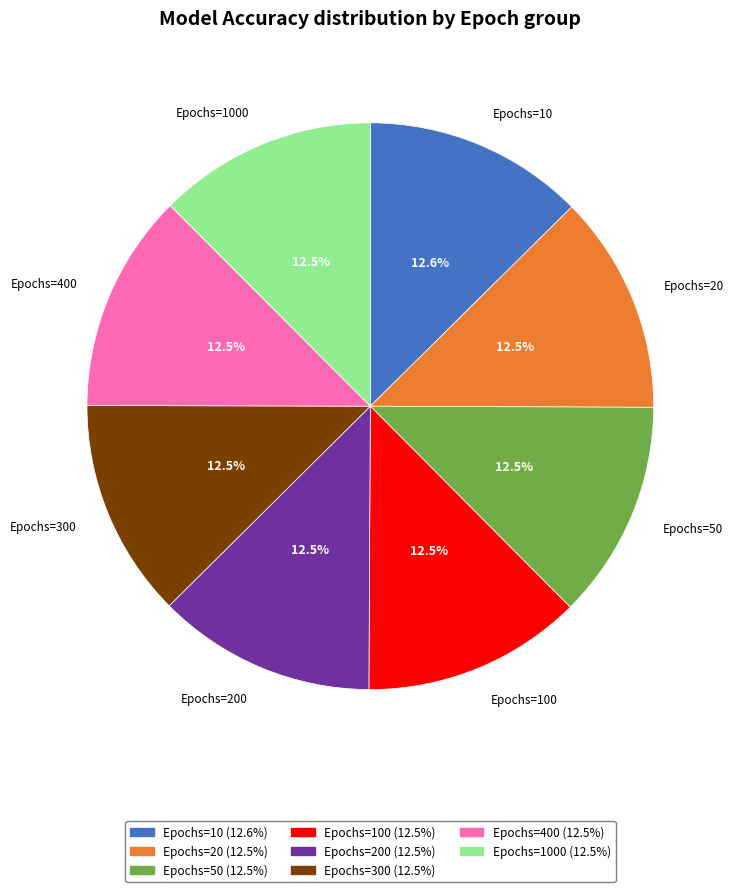

Does any single category account for the majority?

No